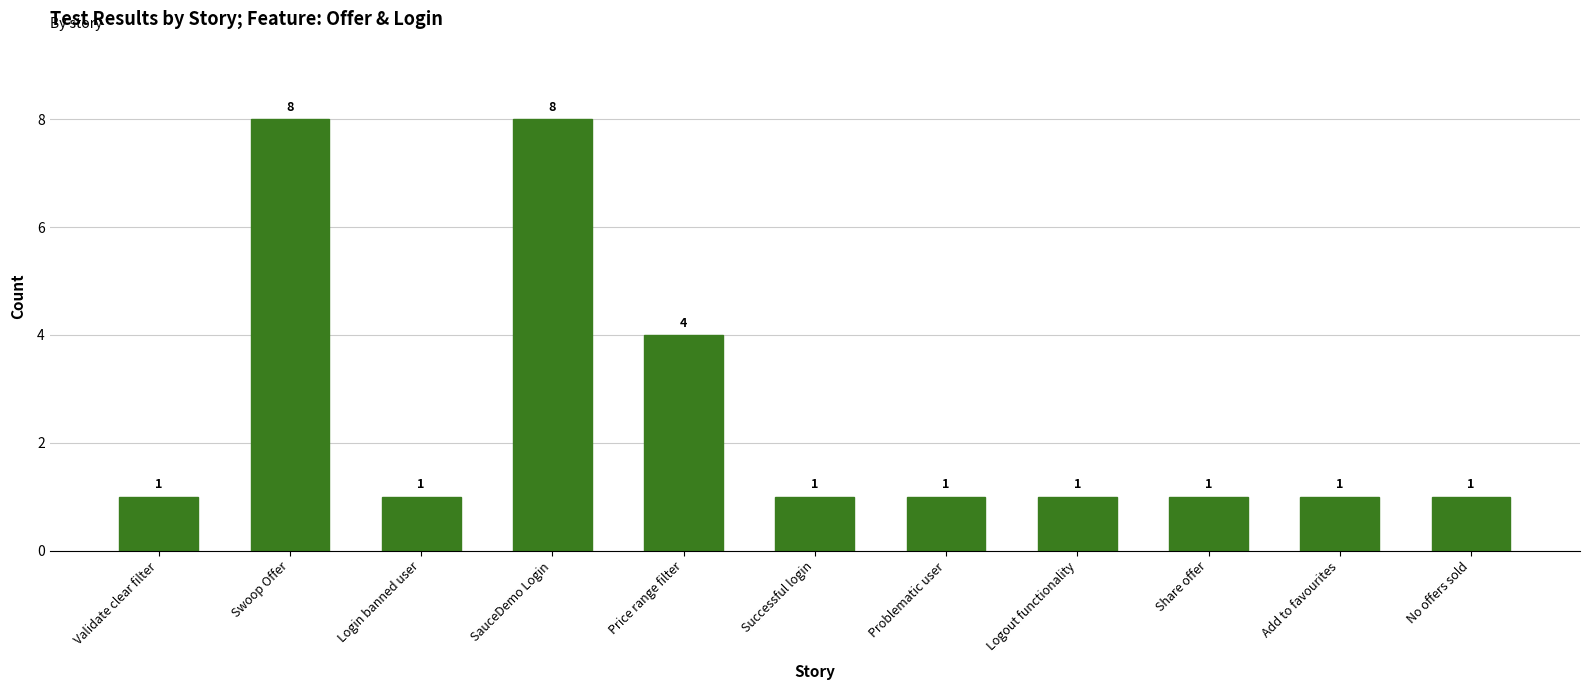

Reading right to left, transcribe all the data shown in this chart.

1	1	1	1	1	1	4	8	1	8	1